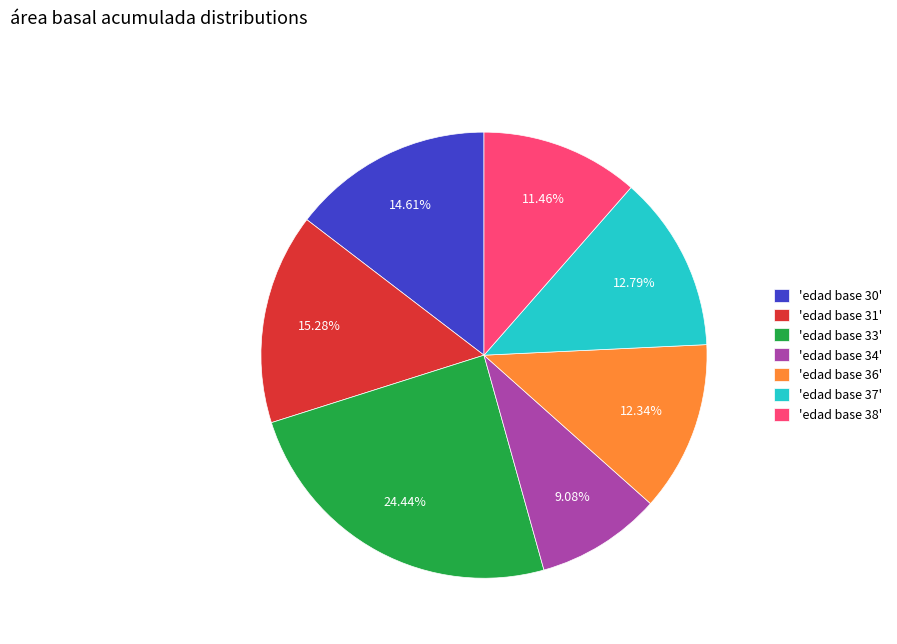

Is there any slice that represents more than half of the pie?

No